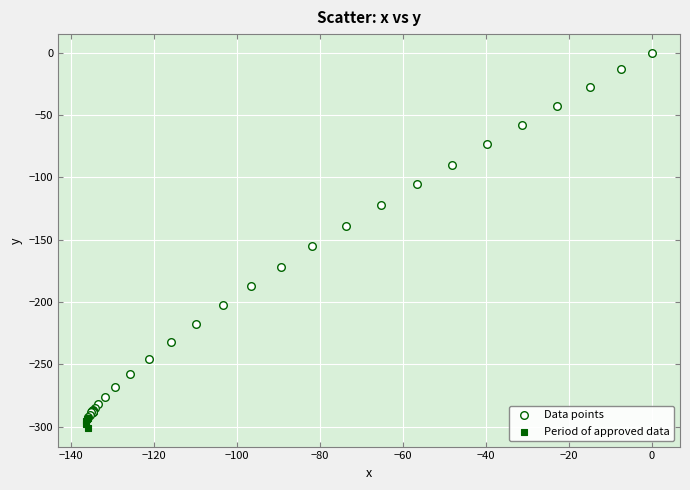

Which series has the largest Y range (max minus min)?

Data points